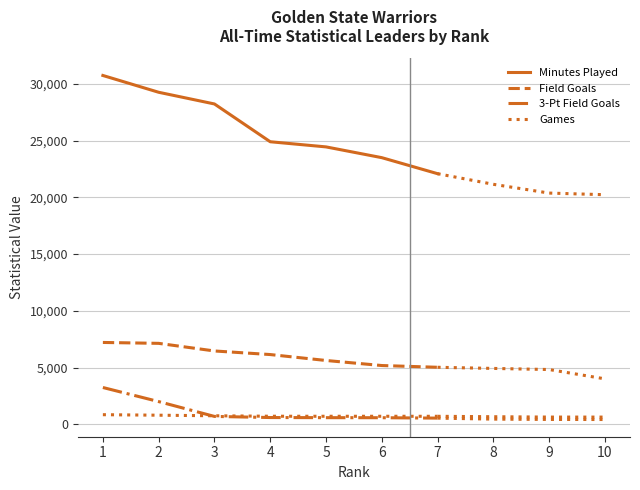

The value of Field Goals at 1 is 7216. True or false?

True